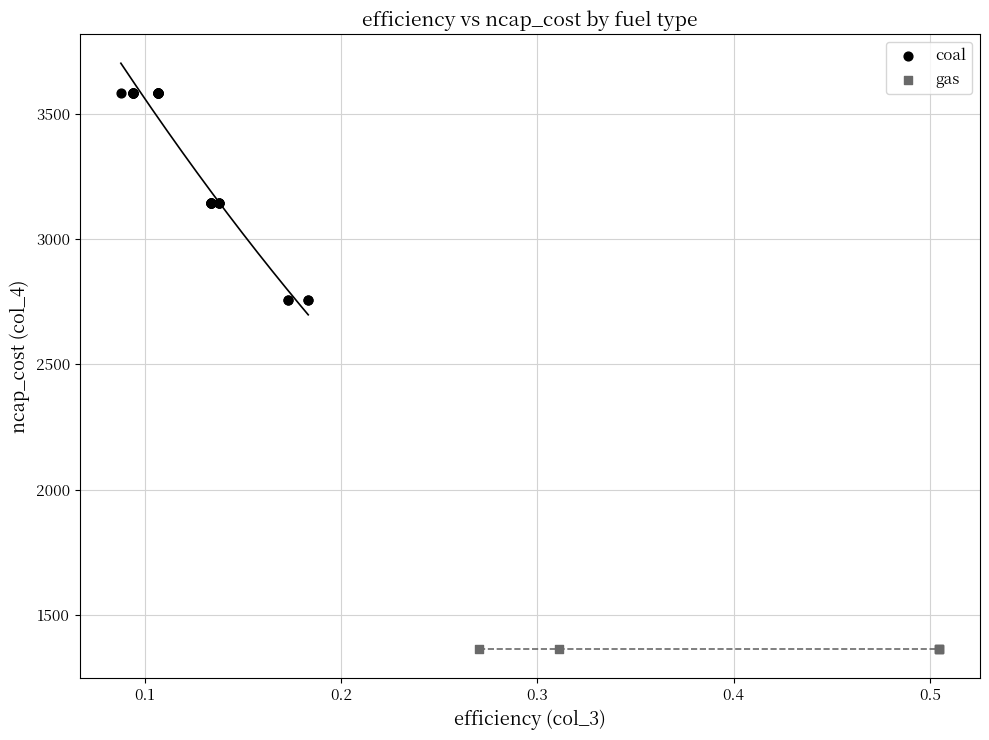

Which series contains the highest Y value?

coal